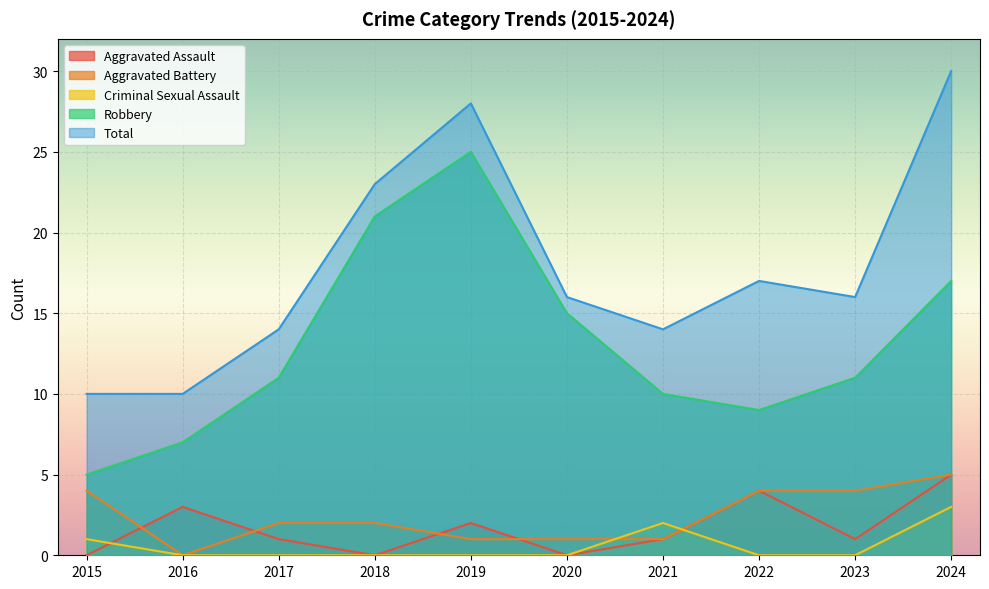

What is the value of the Robbery point at the 6th from the left?

15